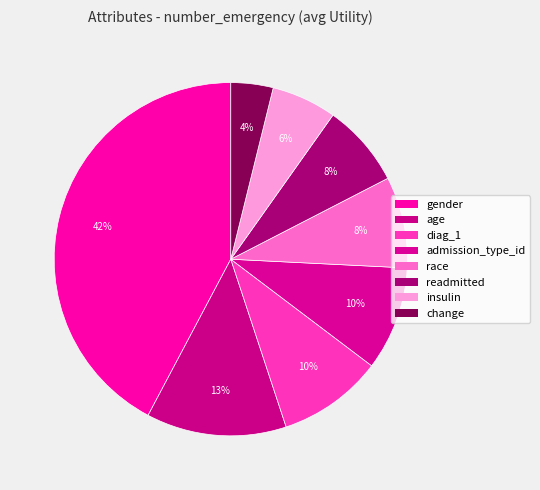

How many slices are in this pie chart?

8